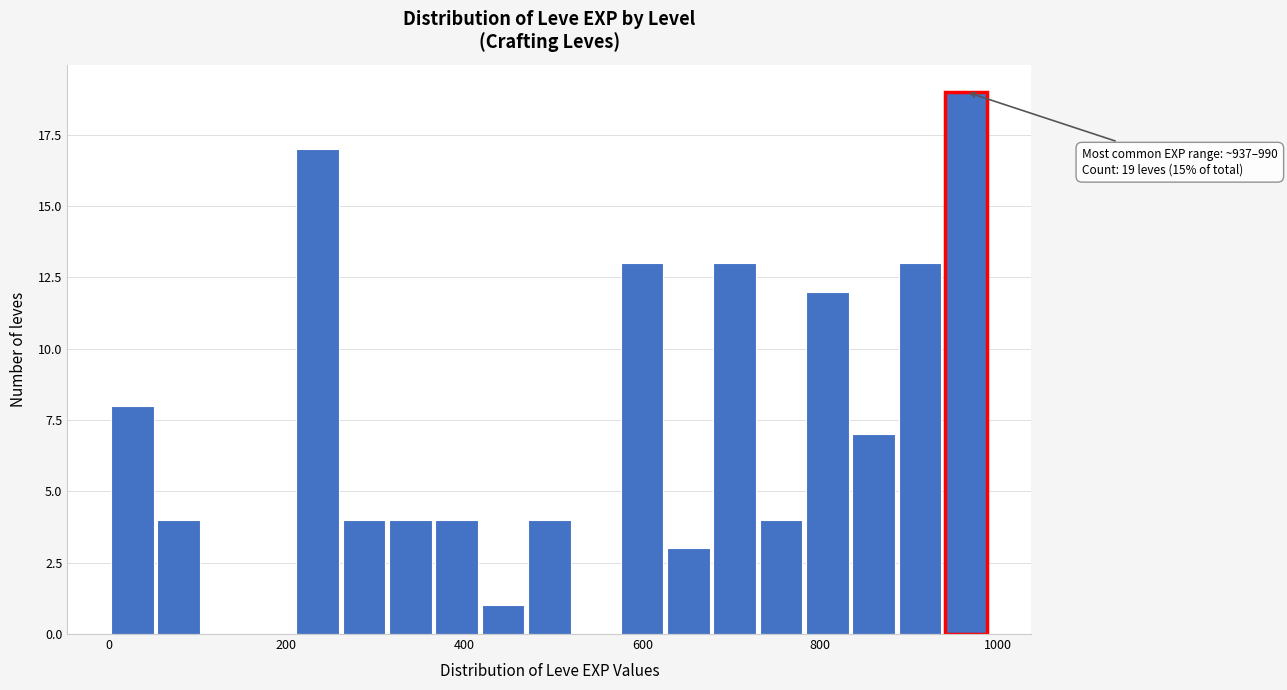

Around what value on the x-axis is the tallest bar? Give the approximate position of its centre, as read against the axis.

960